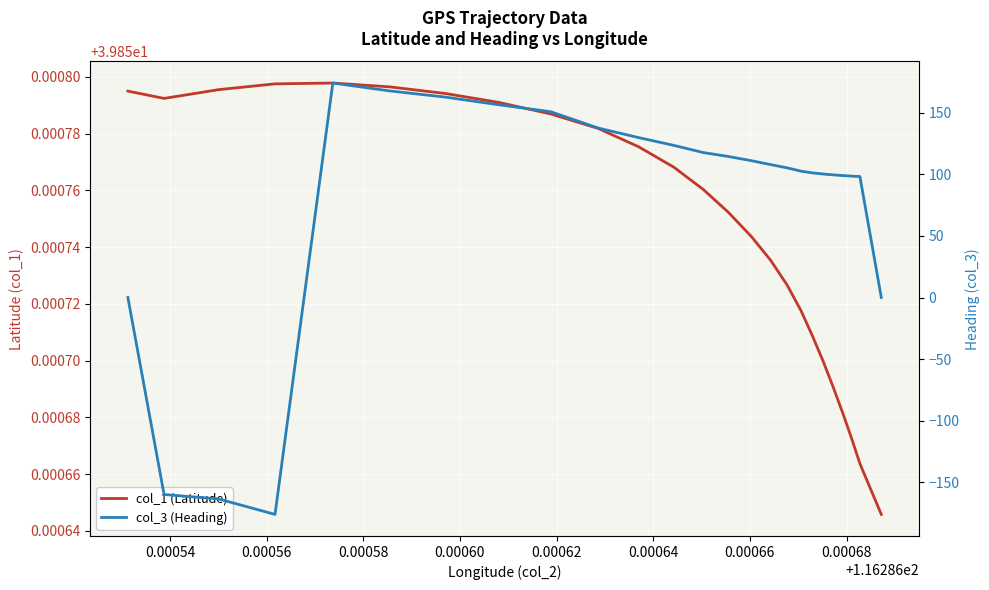

What is the difference between the maximum and minimum values in the col_3 (Heading) series?

350.1